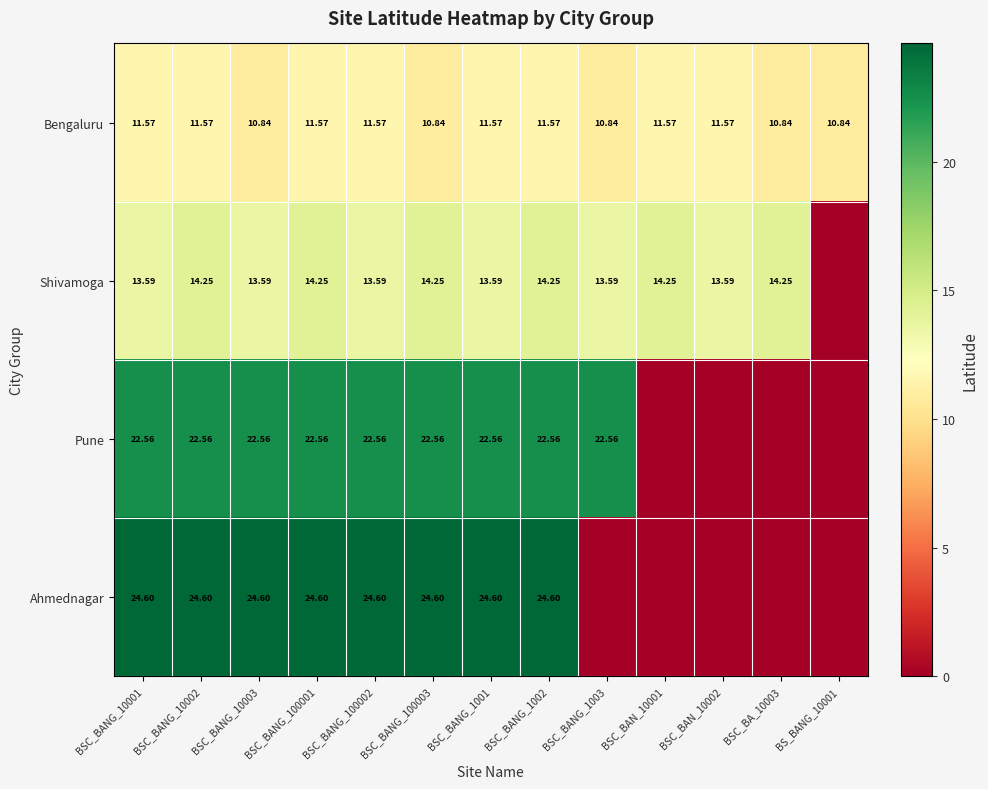

Between BSC_BANG_100002 and BSC_BANG_1002, which series saw the biggest shift?

Shivamoga